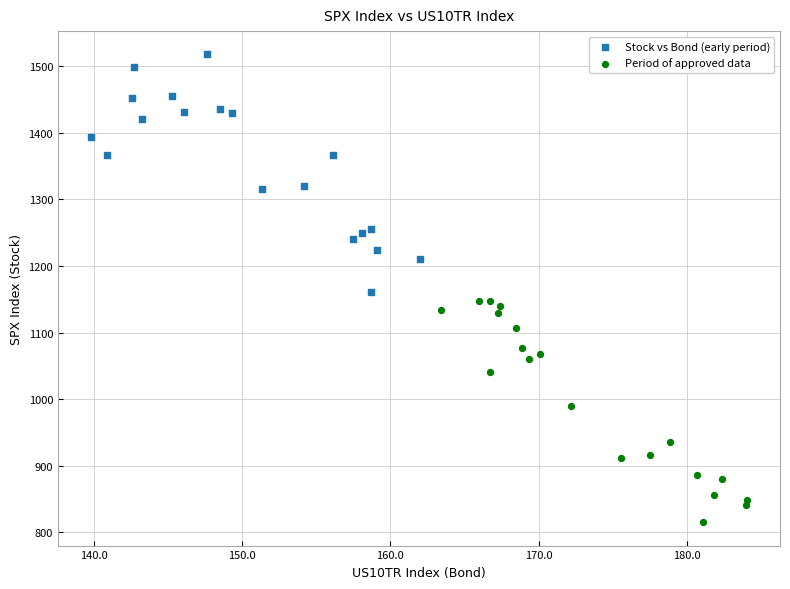

Which series reaches the maximum Y coordinate?

Stock vs Bond (early period)